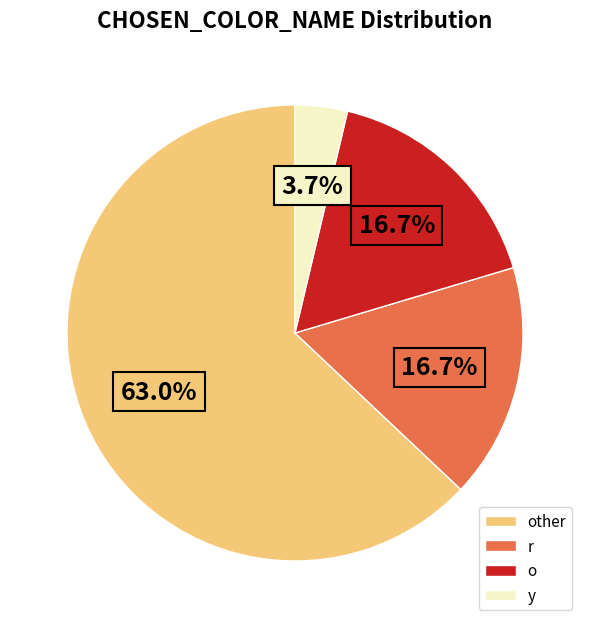

Is there any slice that represents more than half of the pie?

Yes